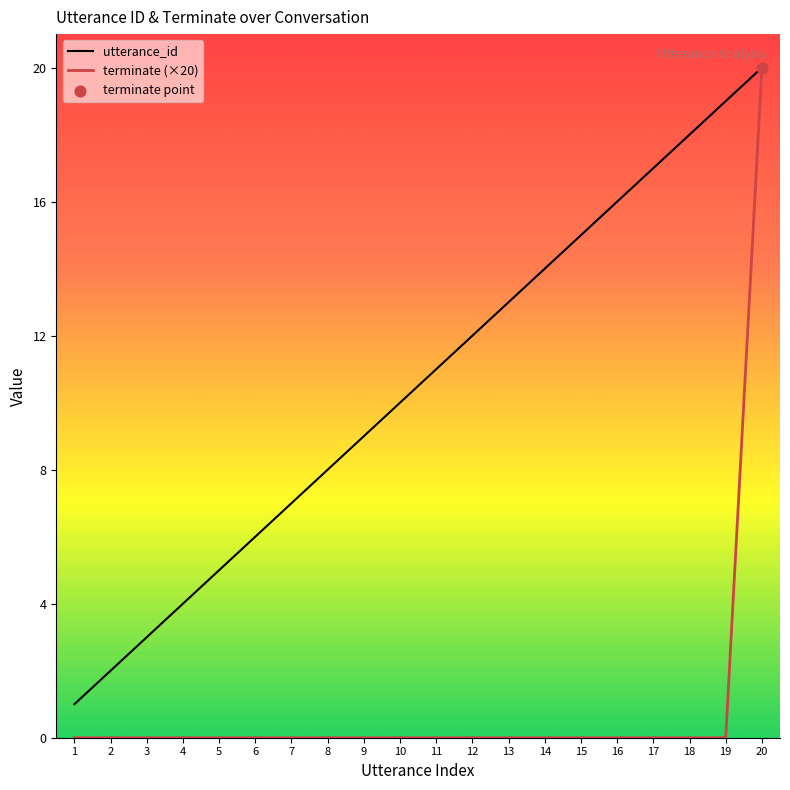

Is the value of terminate (×20) at 8 greater than the value of utterance_id at 17?

No